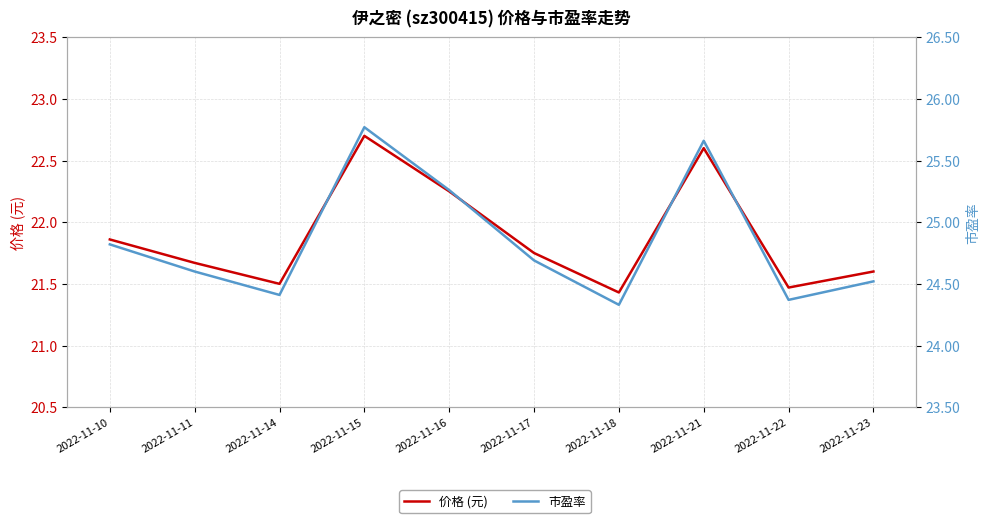

At which category is the sum across all series the highest?

2022-11-15